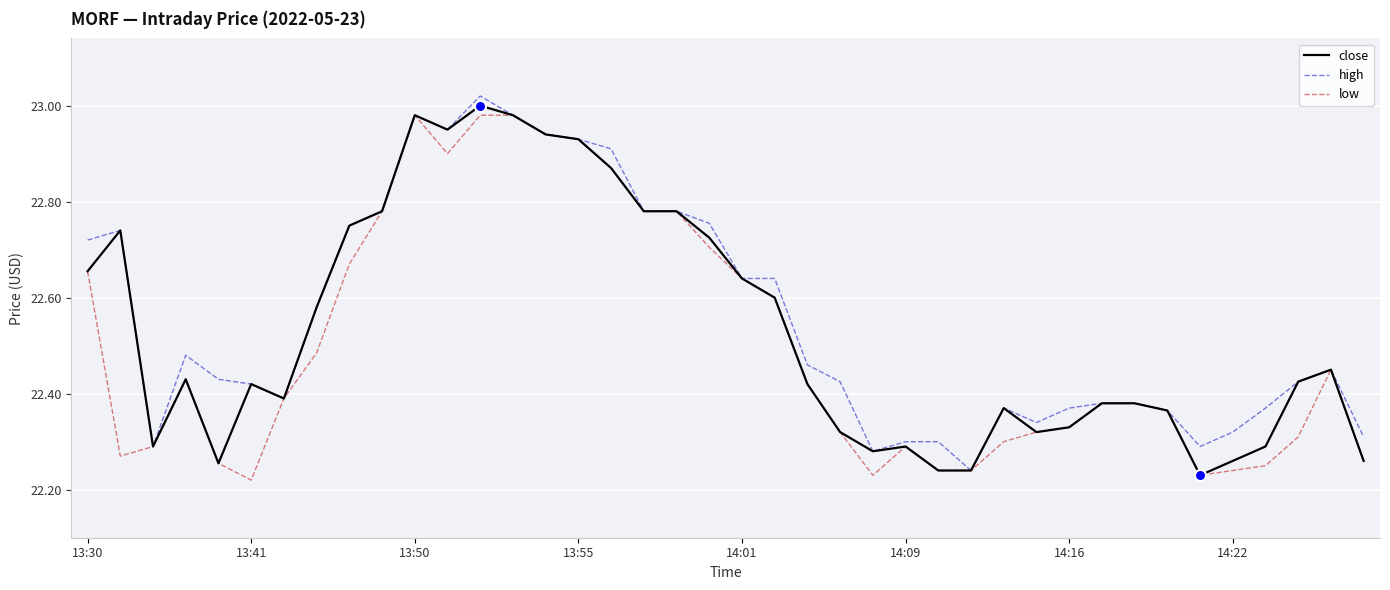

What is the value of the low point at the 29th from the left?

22.3